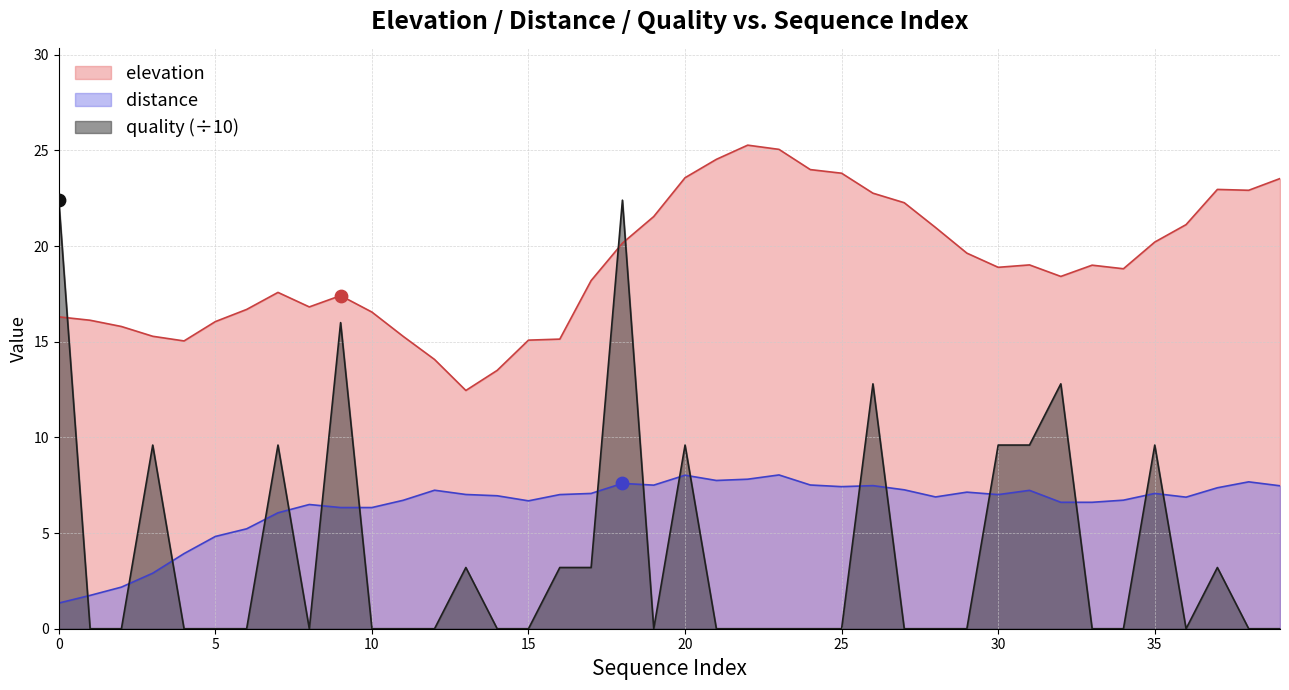

Which series has the widest spread of Y values?

quality